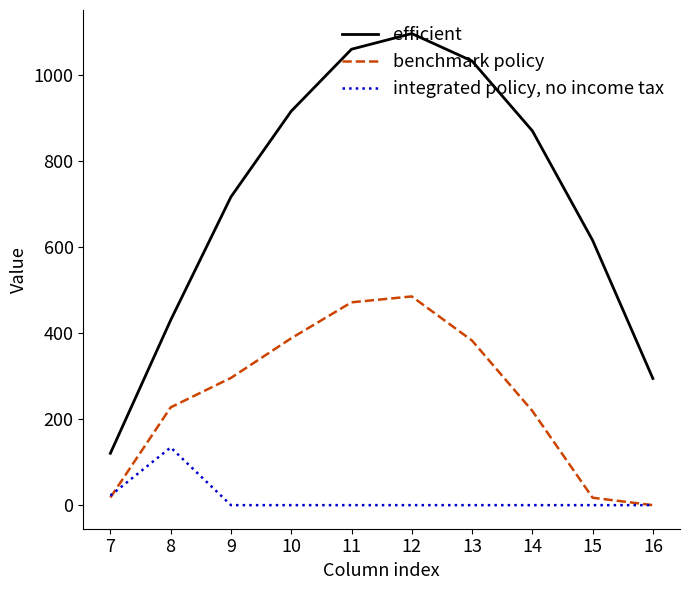

How many series are shown in this chart?

3